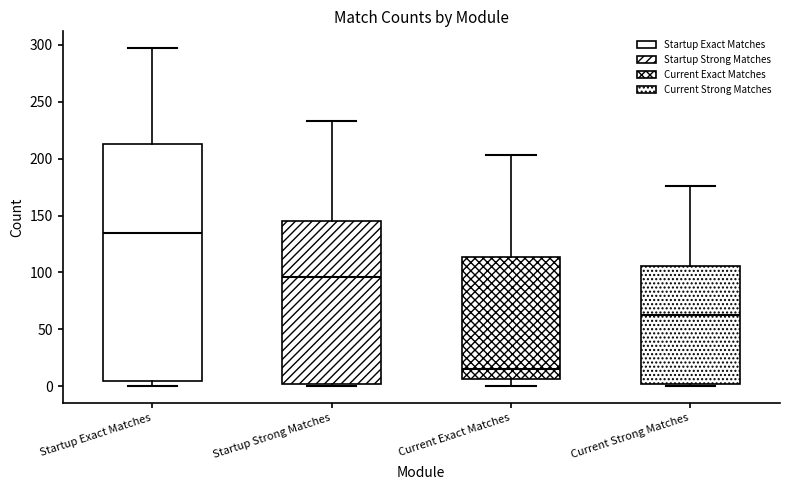

Reading left to right, transcribe this box plot: for each box, give where its median line is, the range the box spans, and where its two whiskers end, as read against the y-axis. The values are not printed on the chart, so give them approximately, as read against the axis.

Startup Exact Matches: median 135, box 5 to 215, whiskers 0 to 295
Startup Strong Matches: median 95, box 0 to 145, whiskers 0 (just below the box's lower edge) to 235
Current Exact Matches: median 15, box 5 to 115, whiskers 0 to 205
Current Strong Matches: median 65, box 0 to 105, whiskers 0 (just below the box's lower edge) to 175